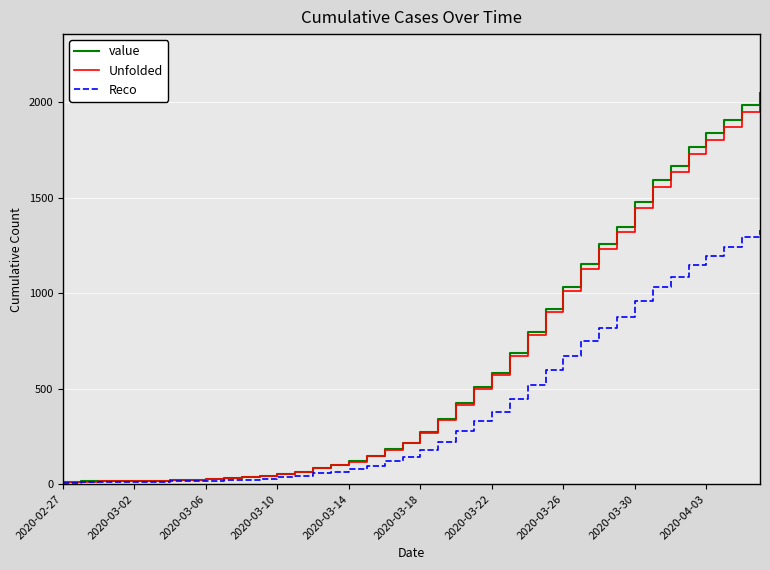

Which series has the widest spread of values?

value